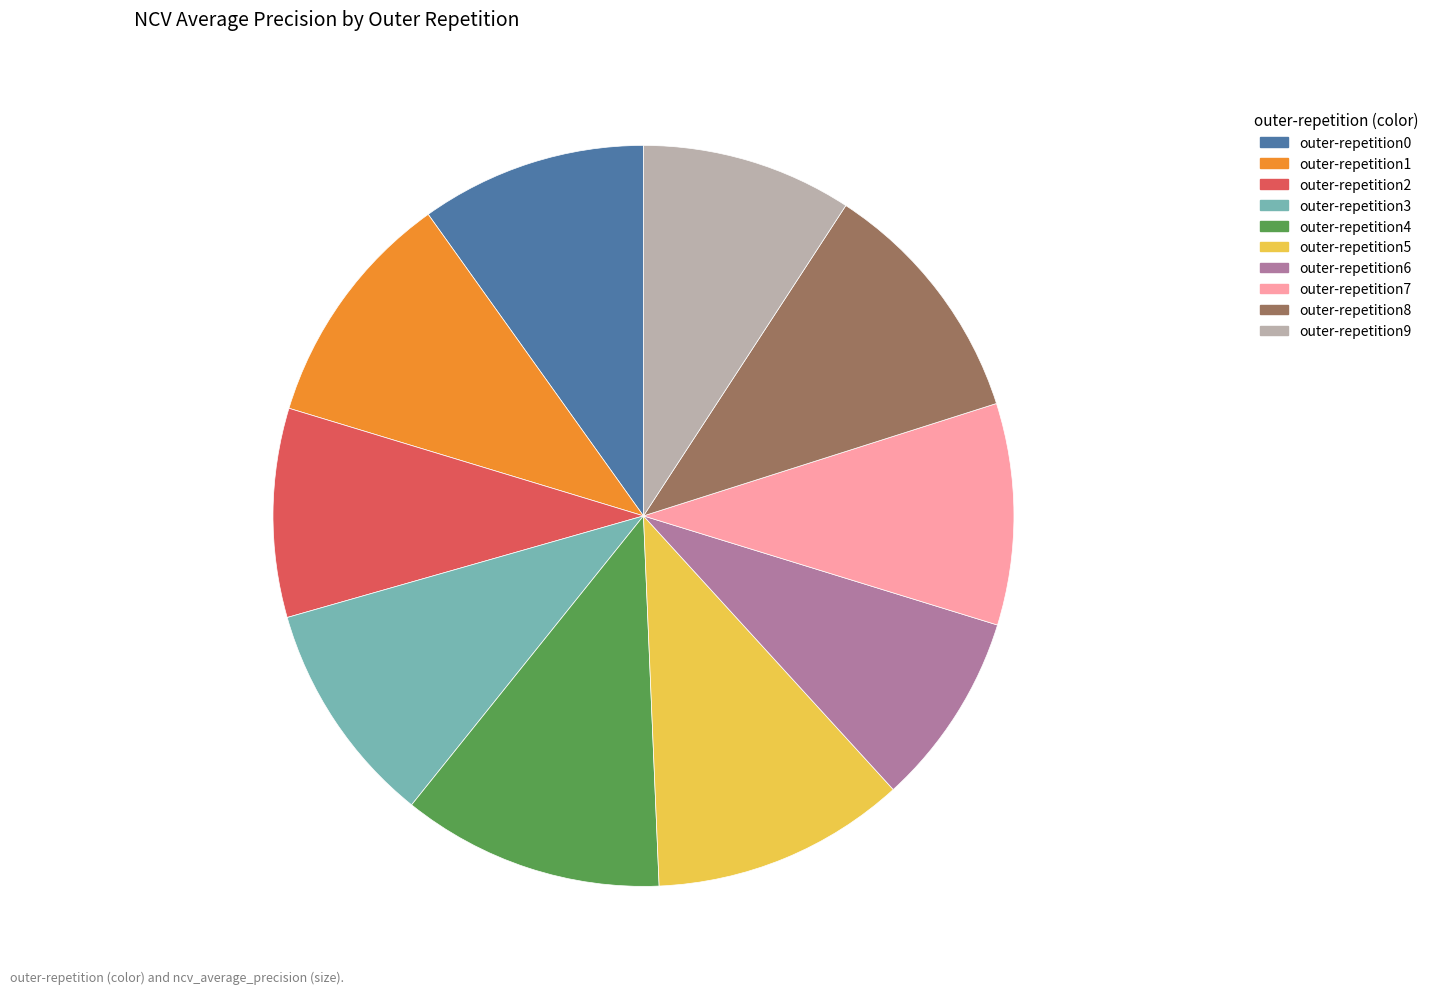

What is the smallest slice in the pie chart?

outer-repetition6